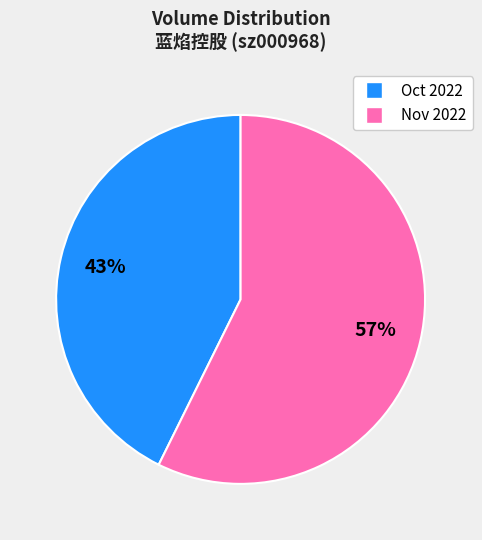

Count the number of slices in the pie.

2